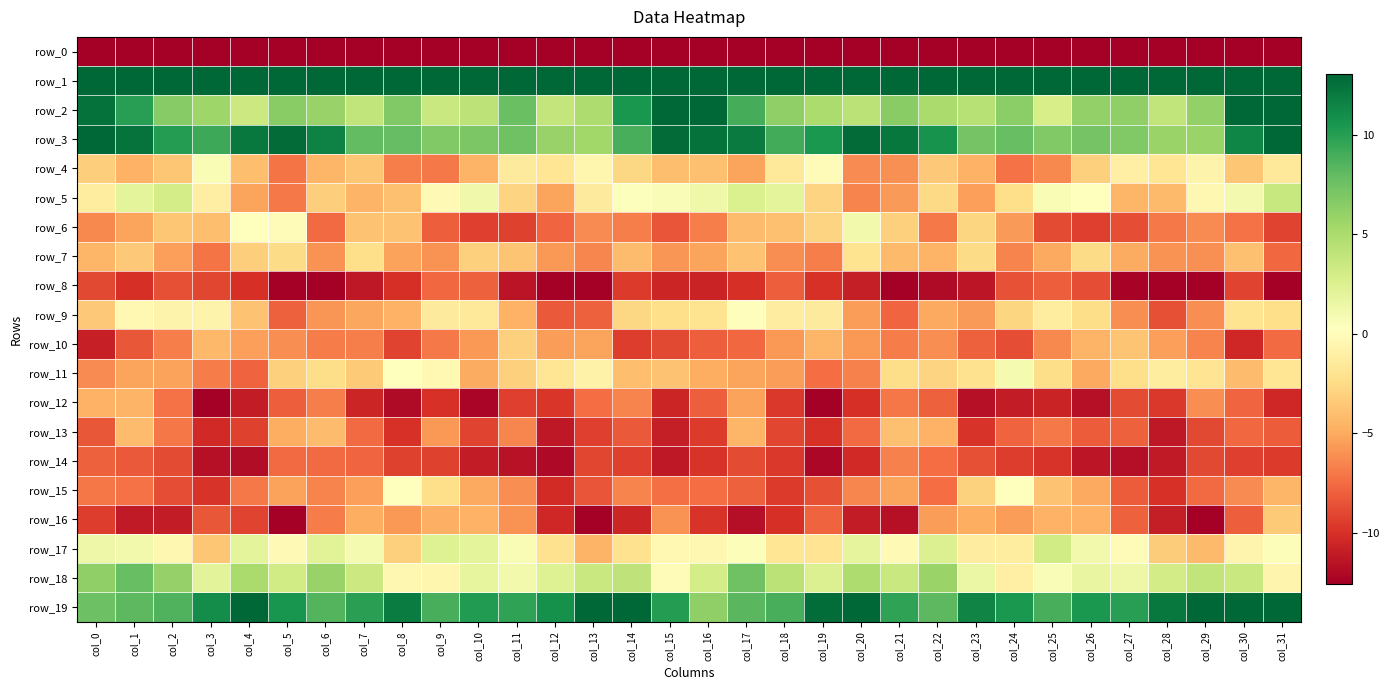

The value of row_8 at col_12 is -12.7. True or false?

True